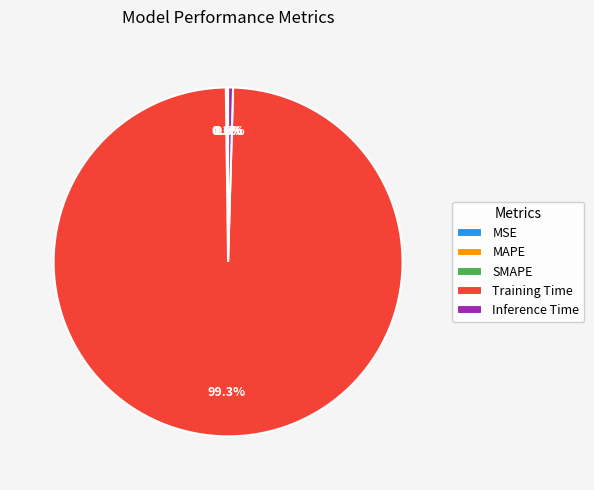

What is the largest slice in the pie chart?

Training Time